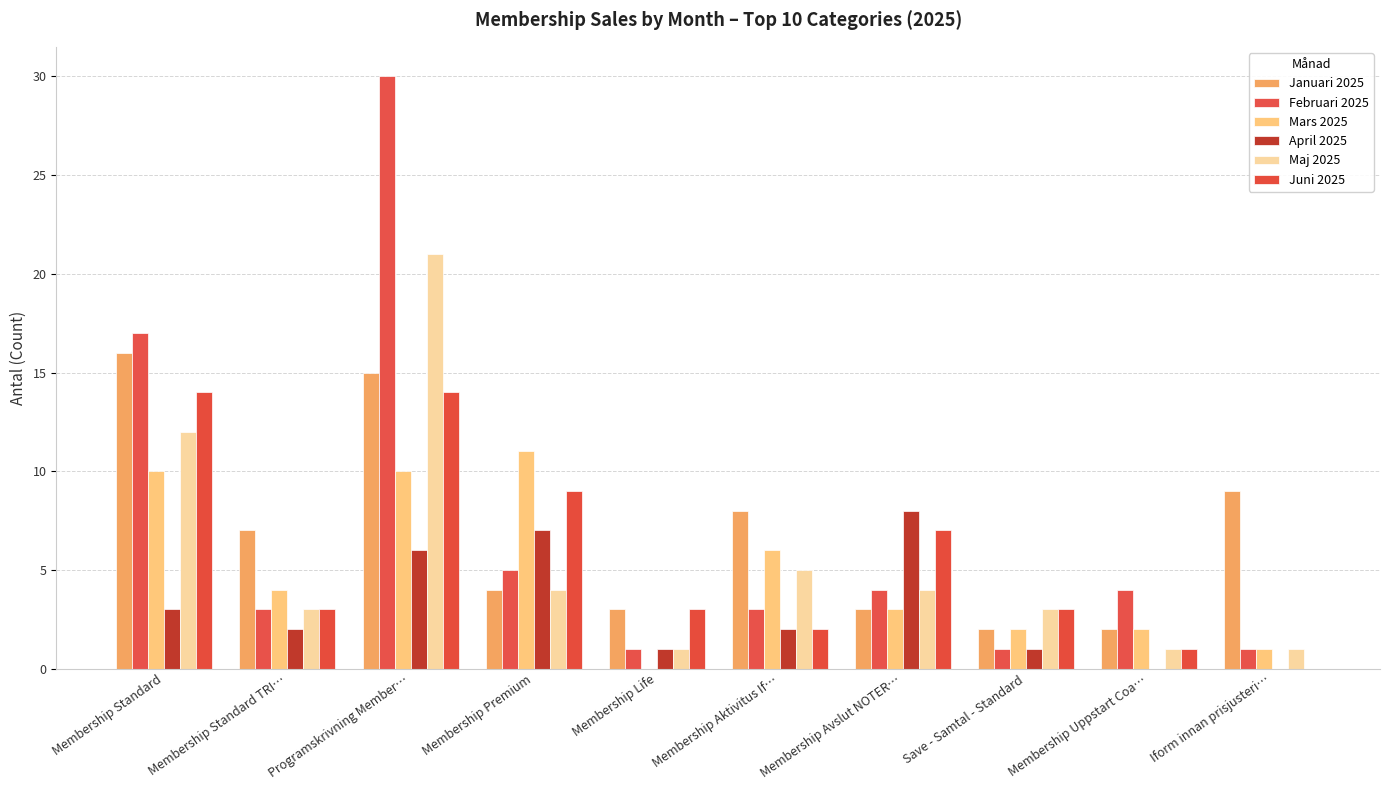

The value of Maj 2025 at Save - Samtal - Standard is 3. True or false?

True